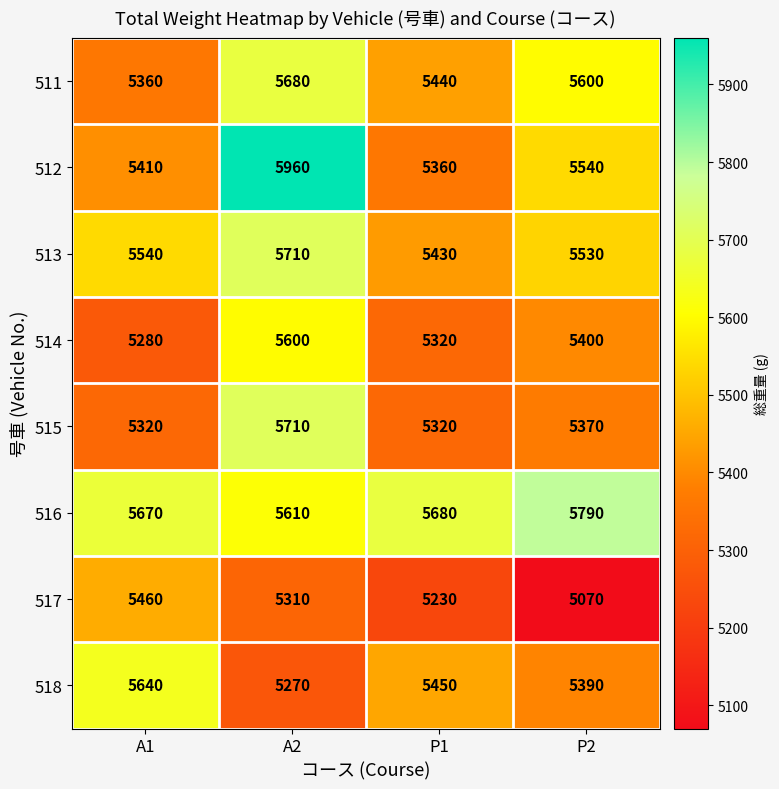

Which category has the lowest value across all series?

P2